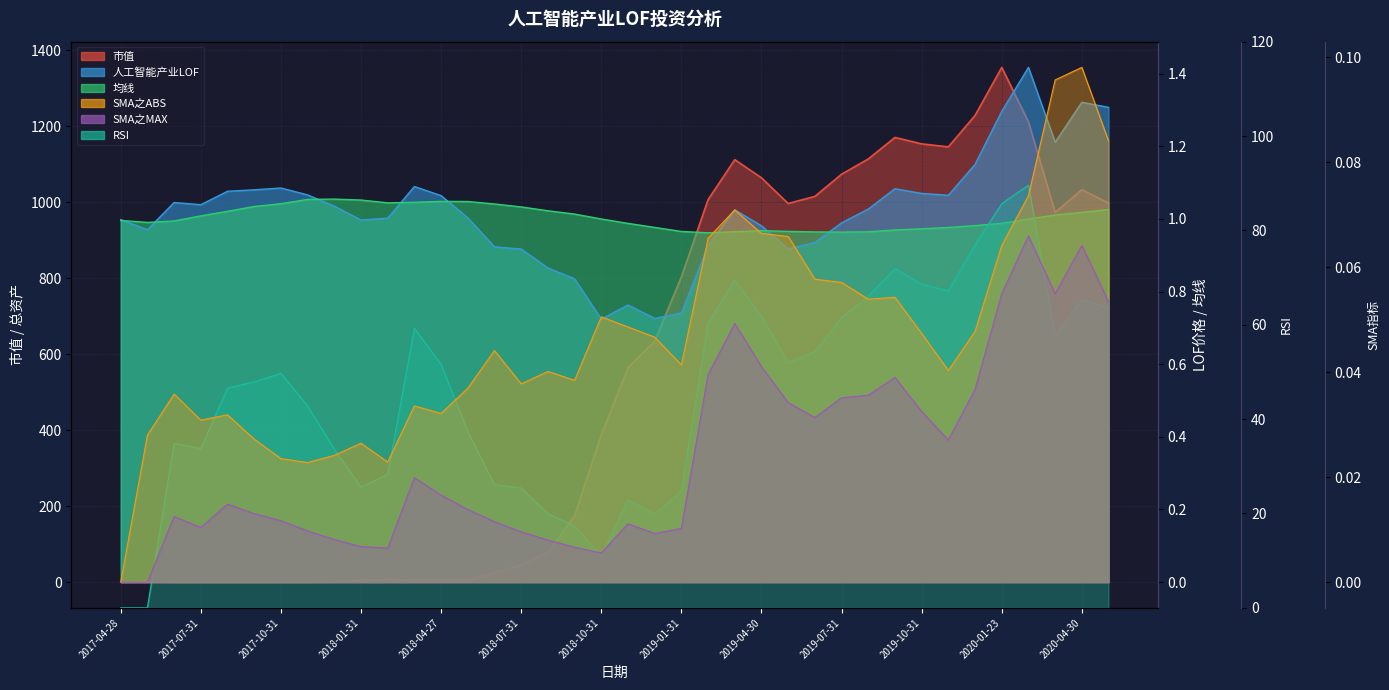

True or false: 均线 has more than 2 points higher than both neighbors.

True